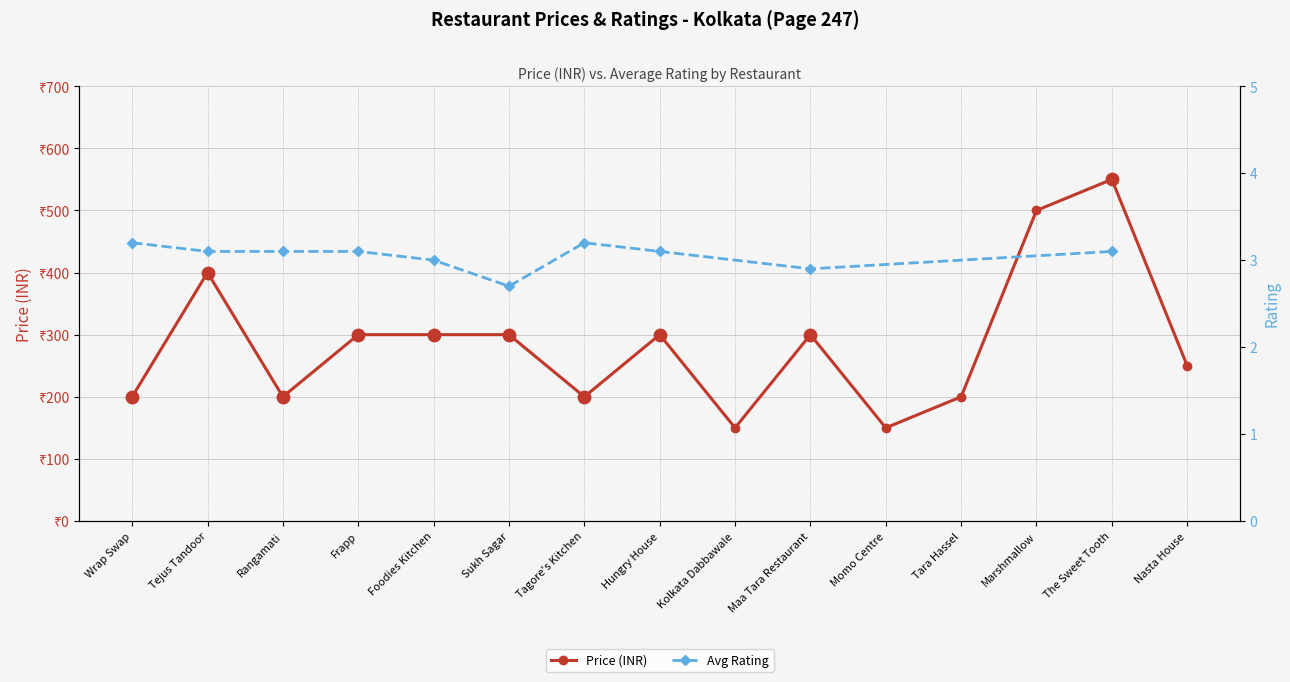

What is the change in value from Rangamati to The Sweet Tooth?

+350